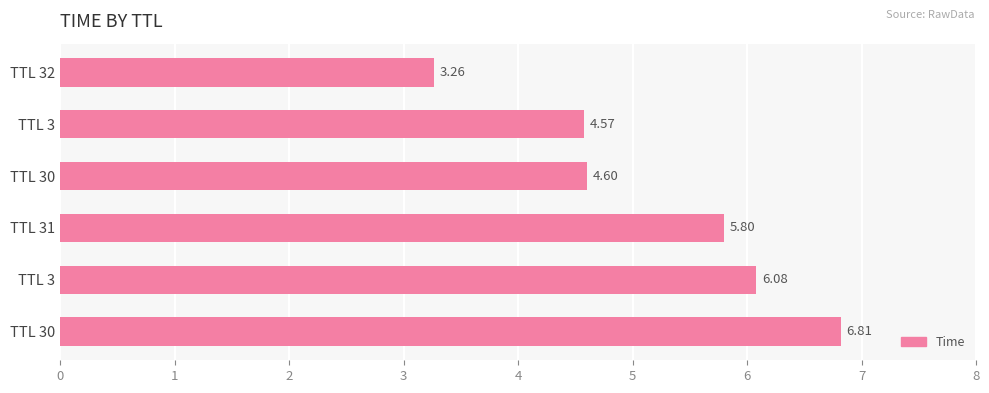

Does the chart contain any negative values?

No